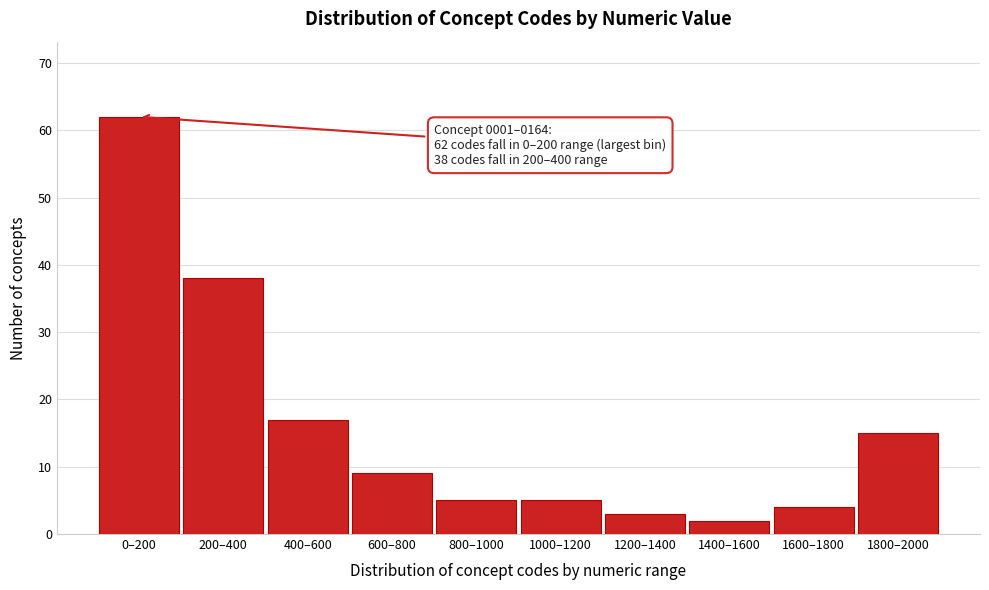

Reading left to right, extract all data points from this chart.

0–200=62	200–400=38	400–600=17	600–800=9	800–1000=5	1000–1200=5	1200–1400=3	1400–1600=2	1600–1800=4	1800–2000=15